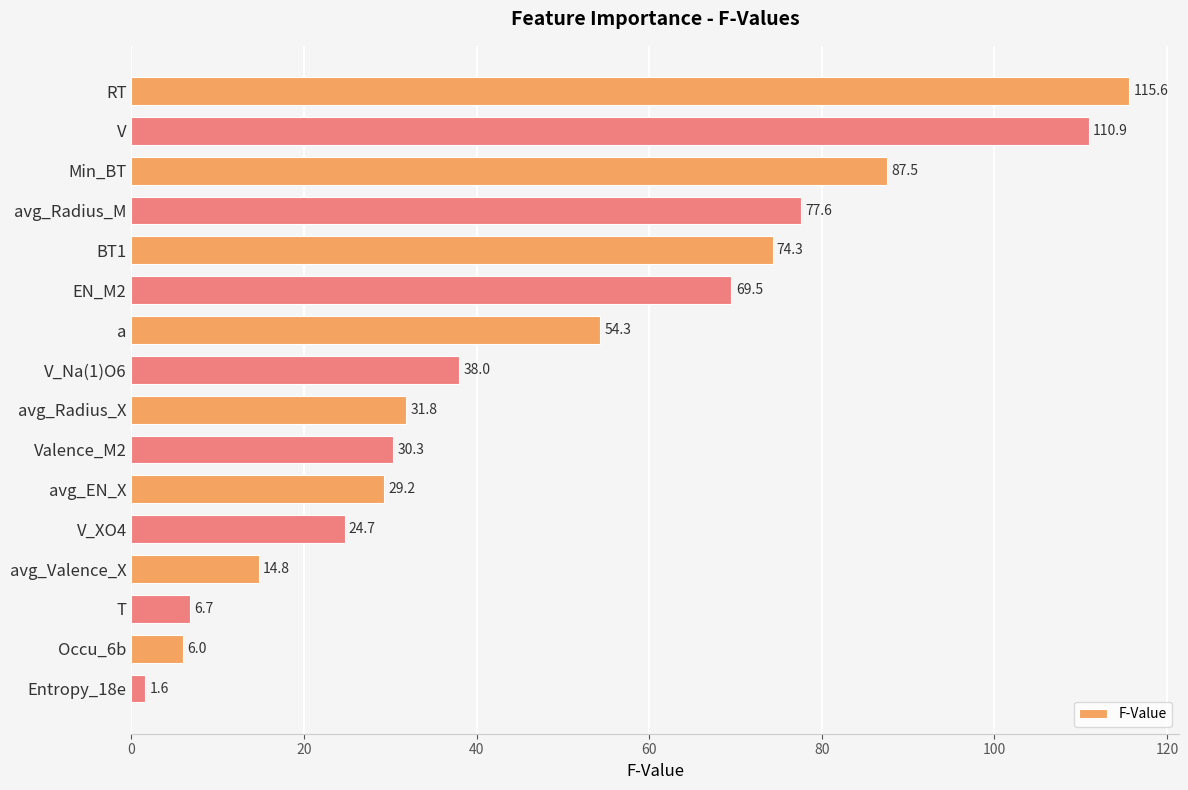

Reading top to bottom, transcribe all the data shown in this chart.

RT=115.6	V=110.9	Min_BT=87.5	avg_Radius_M=77.6	BT1=74.3	EN_M2=69.5	a=54.3	V_Na(1)O6=38.0	avg_Radius_X=31.8	Valence_M2=30.3	avg_EN_X=29.2	V_XO4=24.7	avg_Valence_X=14.8	T=6.7	Occu_6b=6.0	Entropy_18e=1.6